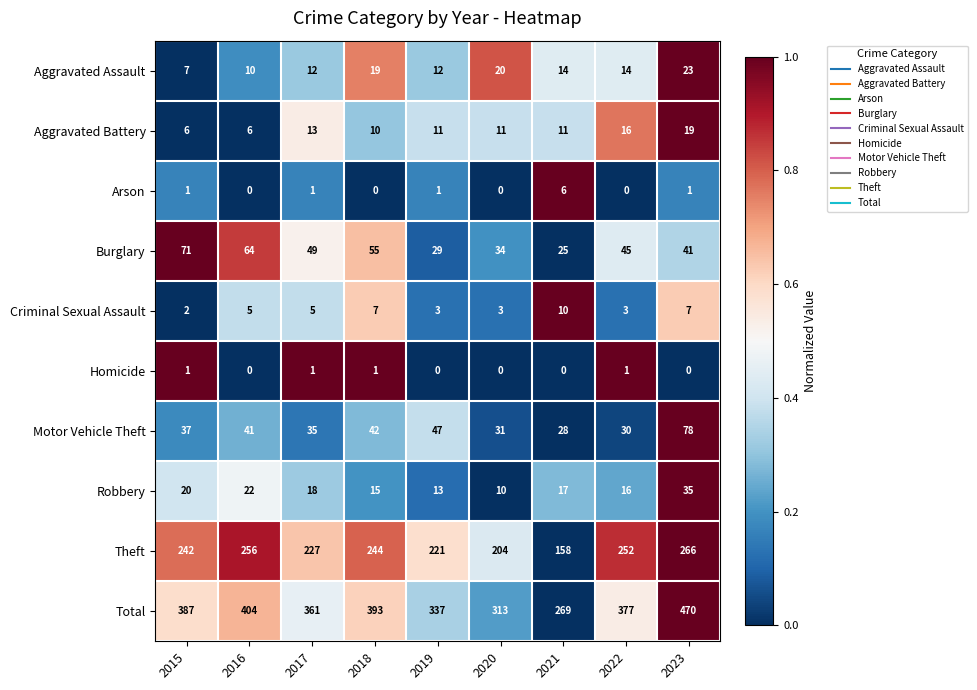

How many data points does each series have?

9